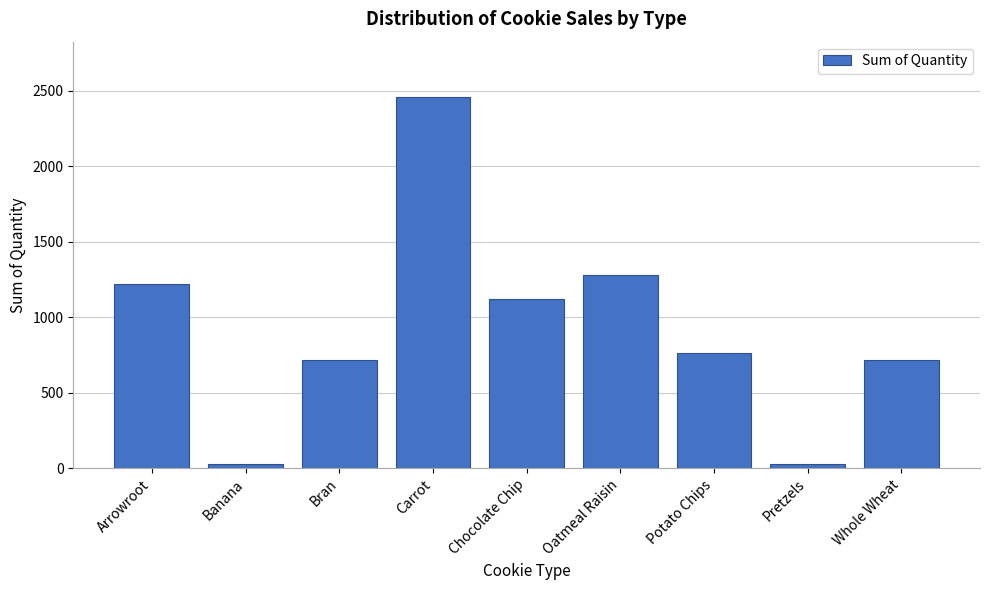

What is the sum of the values at Oatmeal Raisin and Carrot?

3737